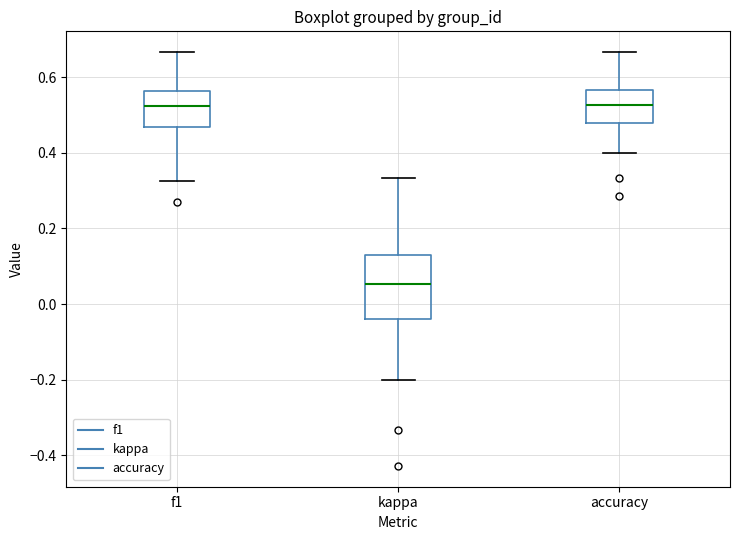

Reading left to right, read every box against the y-axis: the position of its median line, the range the box covers, and the ends of its whiskers. The values are not printed on the chart, so give them approximately, as read against the axis.

f1: median 0.52, box 0.46 to 0.56, whiskers 0.32 to 0.66
kappa: median 0.06, box -0.04 to 0.14, whiskers -0.20 to 0.34
accuracy: median 0.52, box 0.48 to 0.56, whiskers 0.40 to 0.66